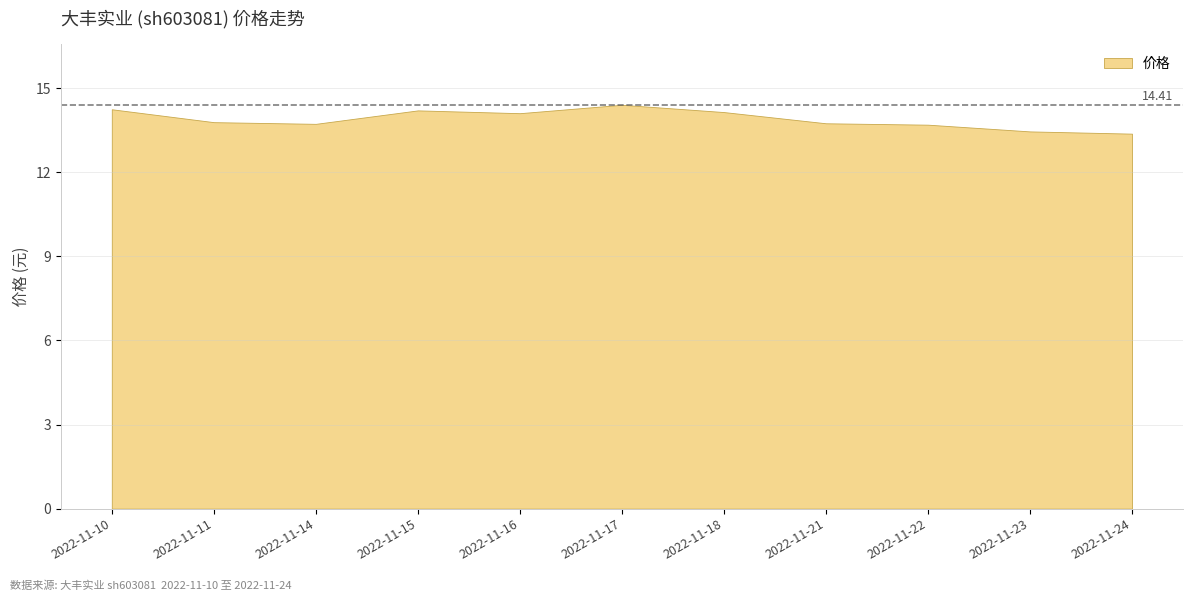

How many interior local valleys (lower than both neighbors) does the data have?

2